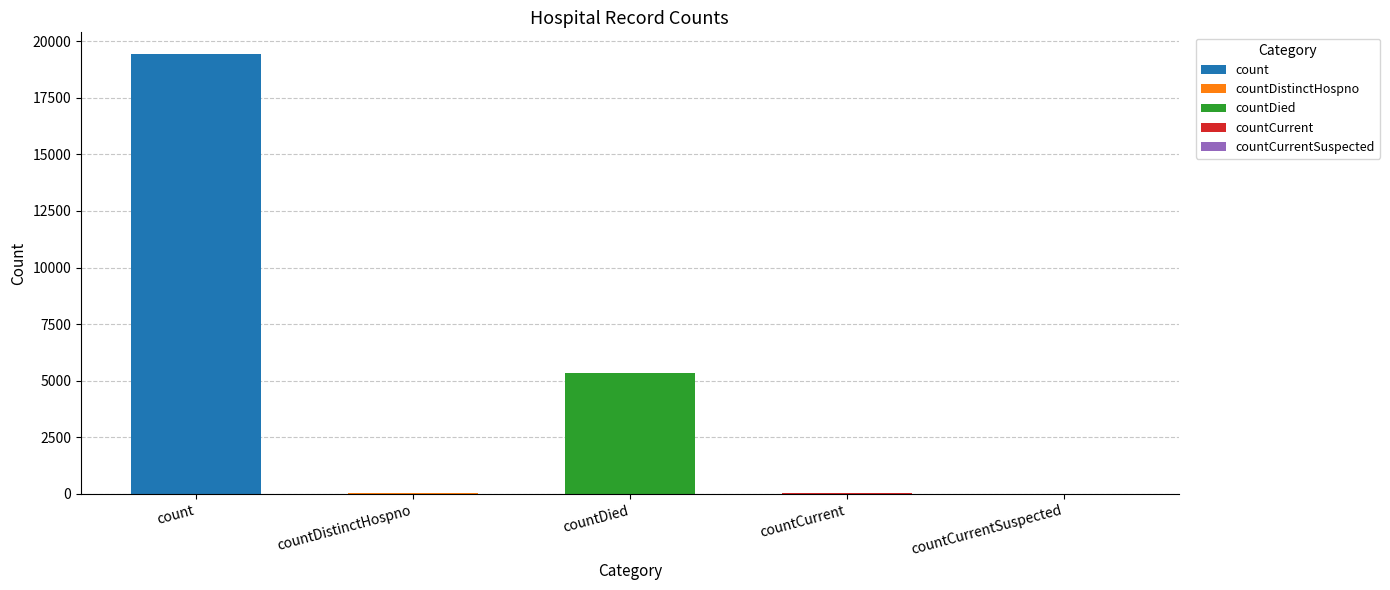

What is the difference between the values at count and countCurrent?

19360